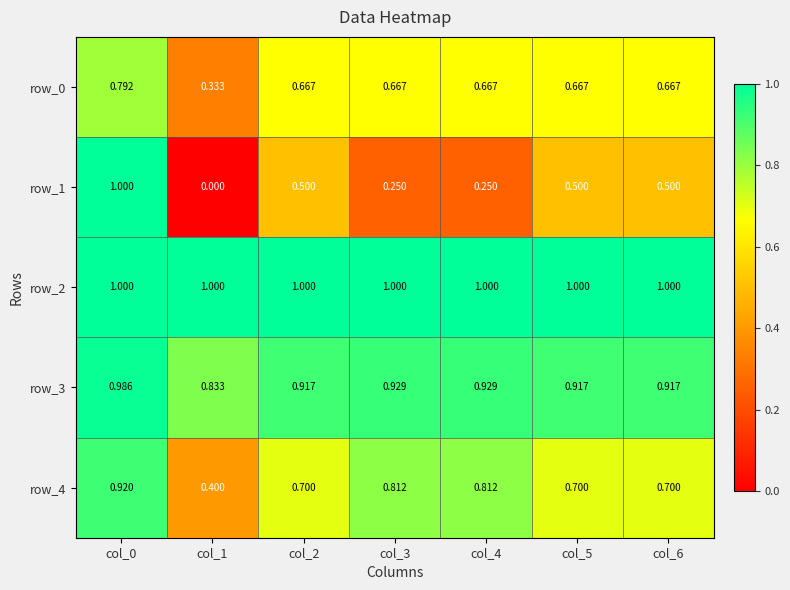

How many positive values does the row_1 series have?

6